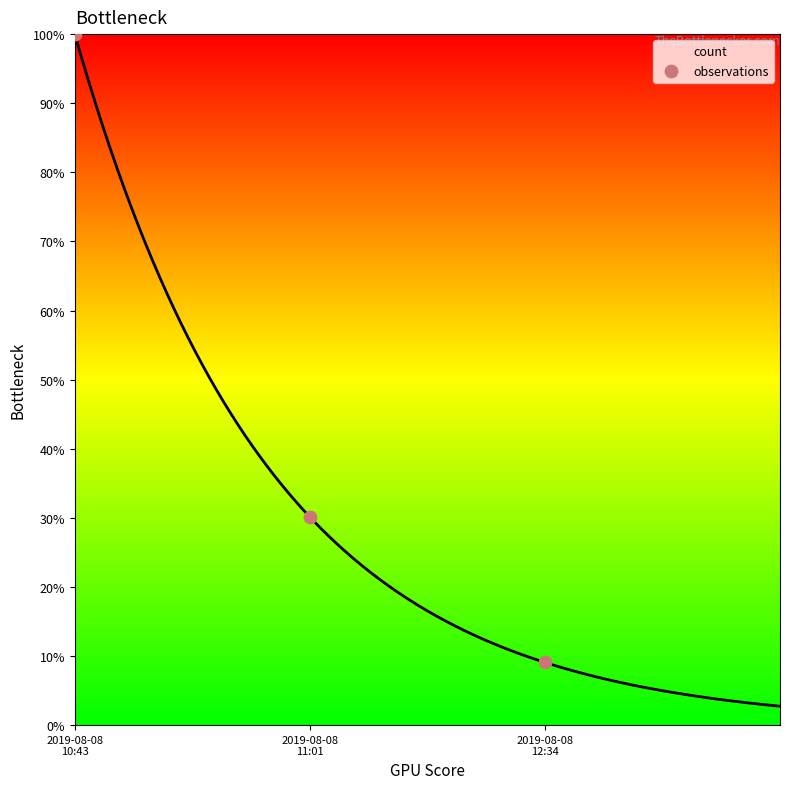

What is the change in value from 2019-08-08
11:01 to 2019-08-08
12:34?

-21.0